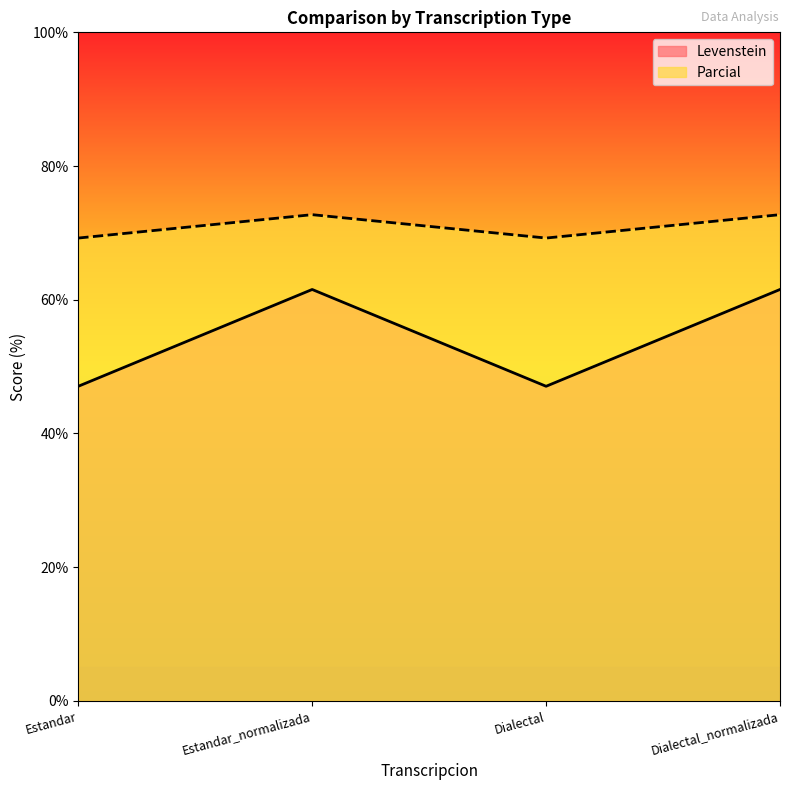

What is the maximum value shown in the chart?

72.7